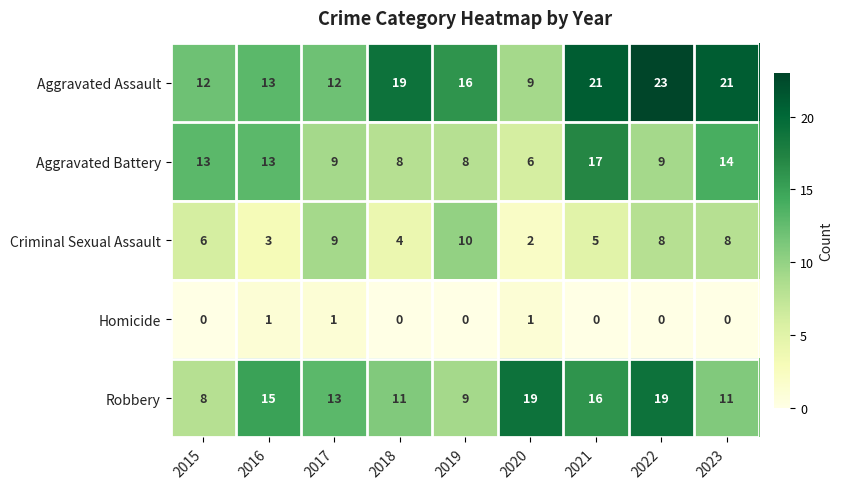

At how many categories does at least one series exceed 12?

9